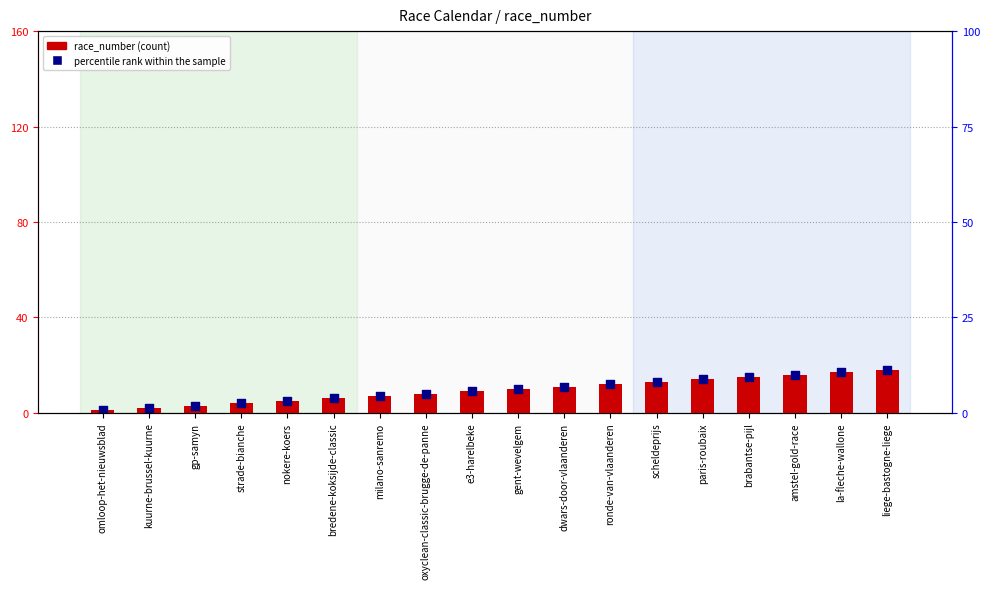

Which series has the widest spread of Y values?

race_number (count)